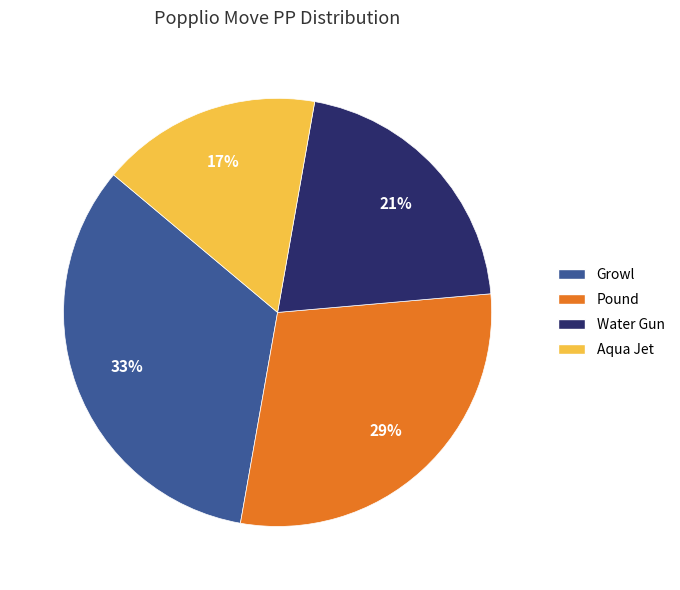

How many slices are in this pie chart?

4